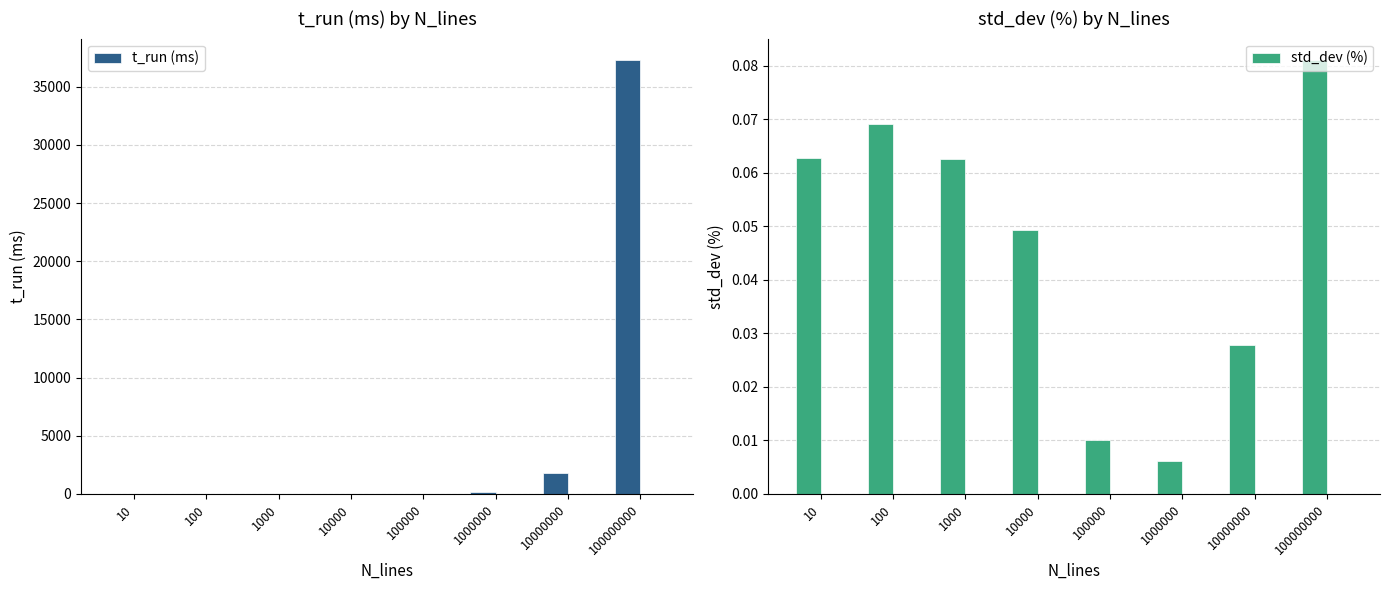

What is the sum of all t_run (ms) values?

39362.0